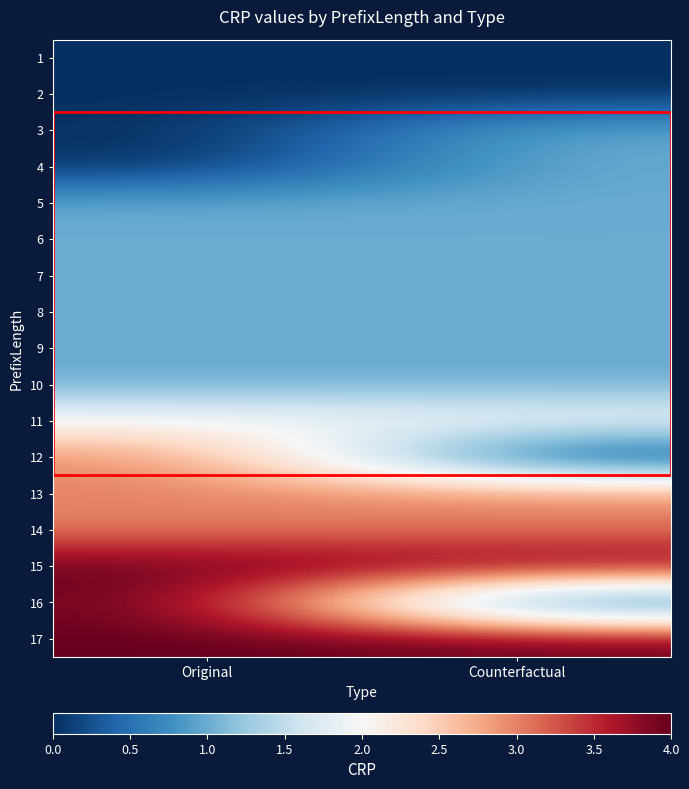

How many series are shown in this chart?

17